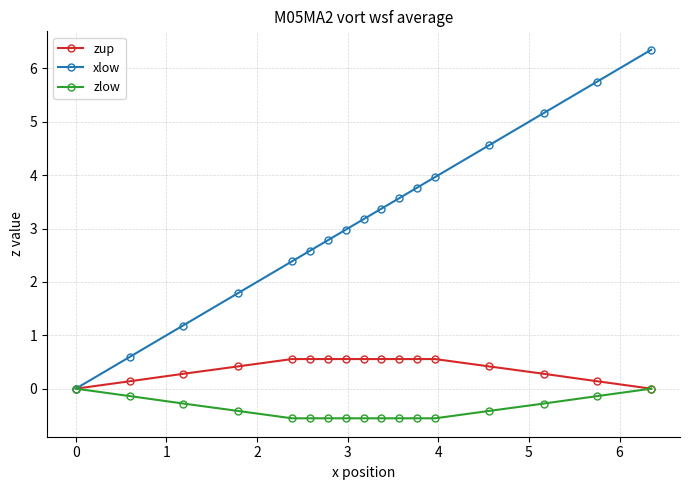

What is the value of the zlow point at the 14th from the left?

-0.4